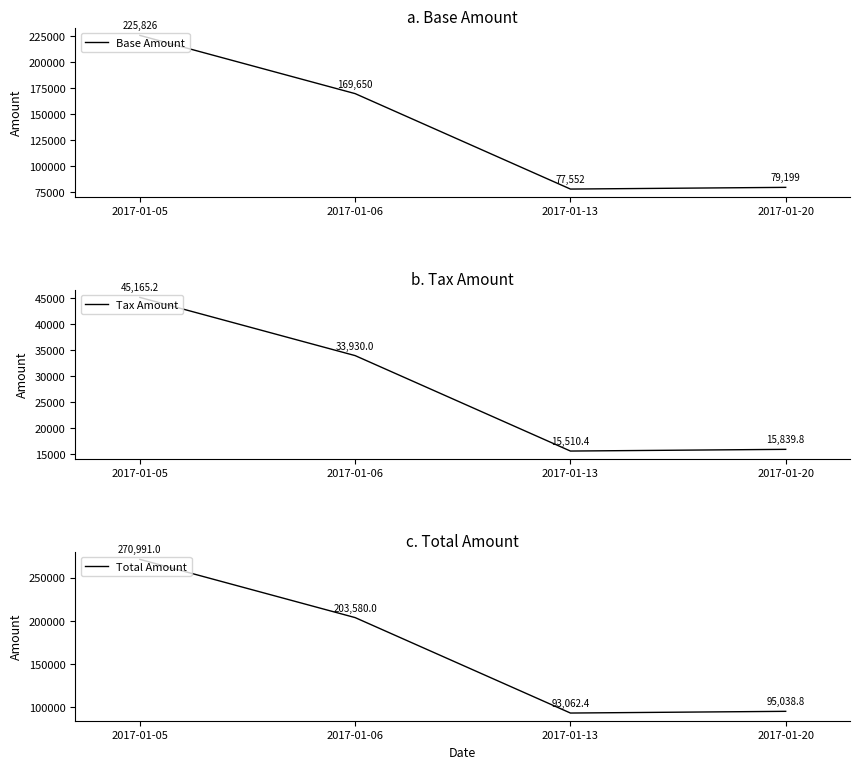

What is the total value across all series at 2017-01-20?

190077.6